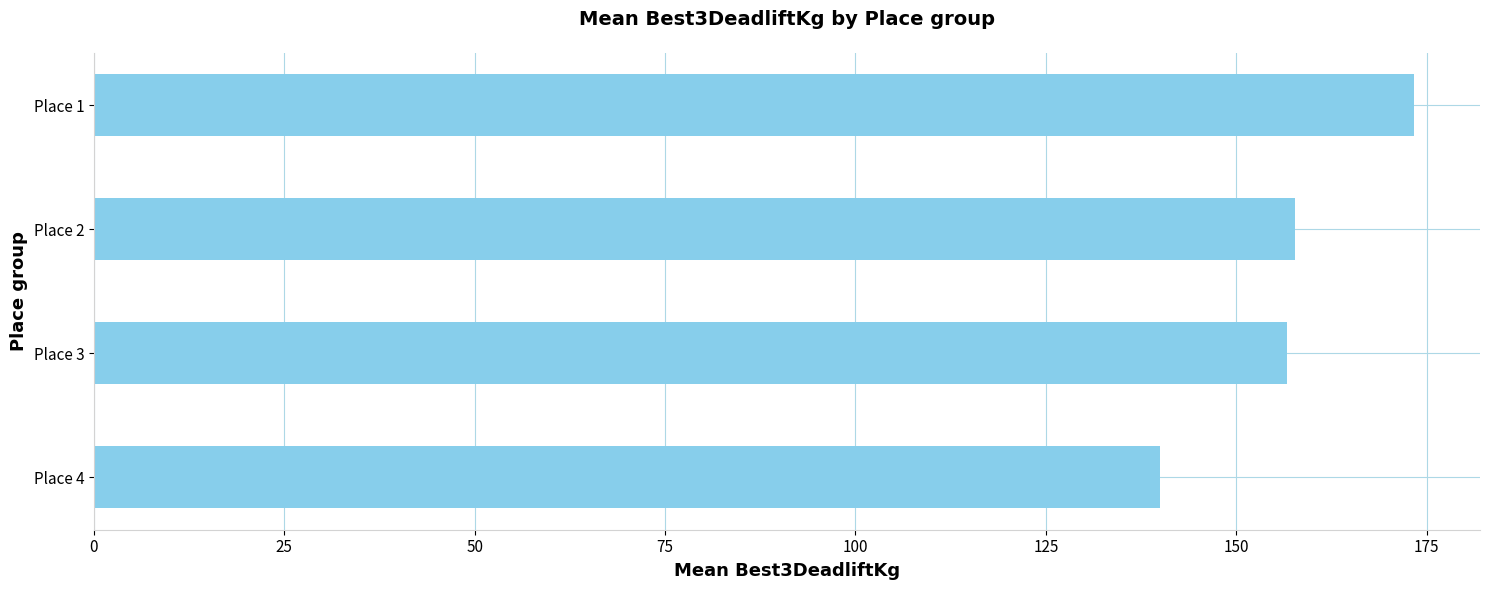

What is the sum of the values at Place 4 and Place 1?

313.3